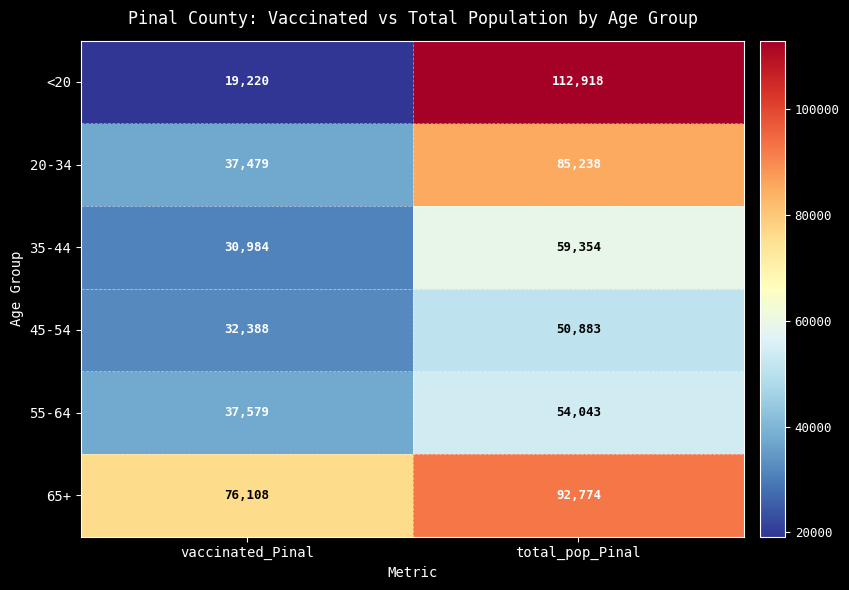

What is the difference between the highest and lowest values at vaccinated_Pinal?

56888